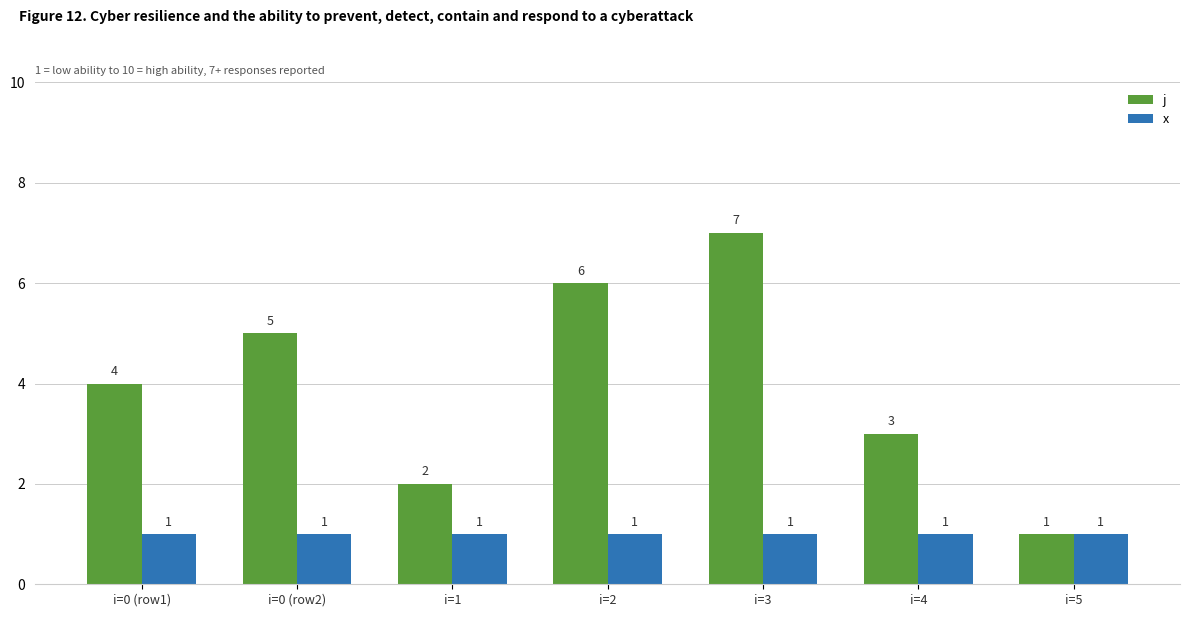

What is the label of the 6th bar from the right?

i=0 (row2)